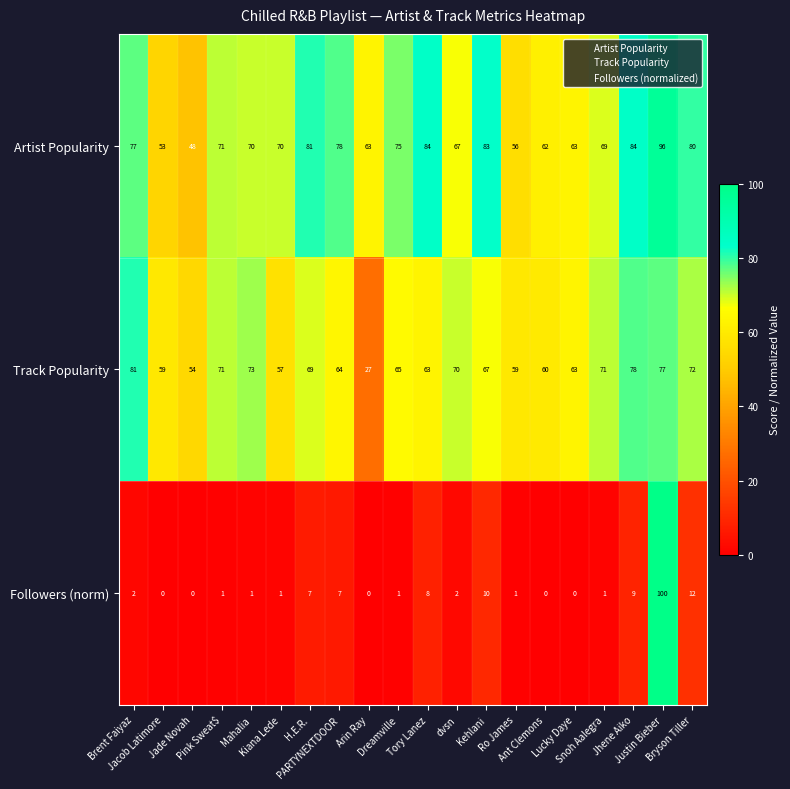

At how many categories does at least one series exceed 33?

20